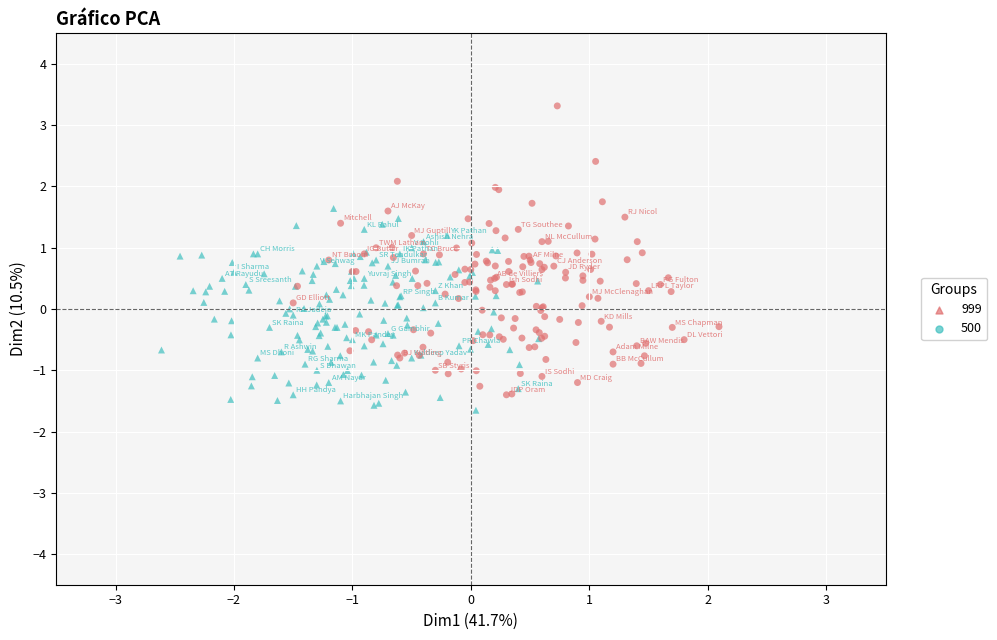

Which series contains the lowest Y value?

999